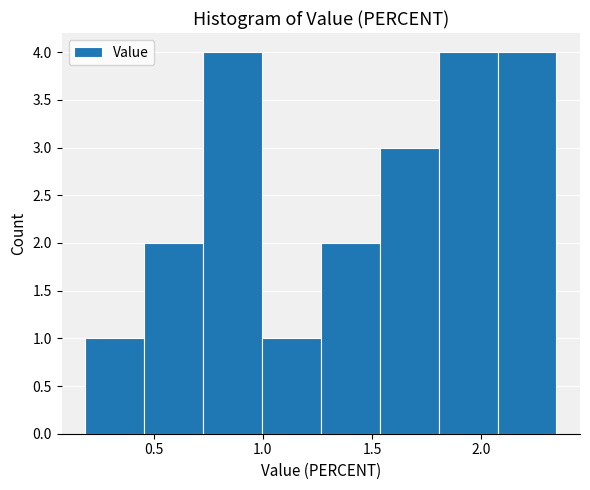

What is the height of the bar covering 2.05 to 2.35 on the x-axis? Neither the bar edges nor the heights are printed on the chart, so give them approximately, as read against the axes.

4